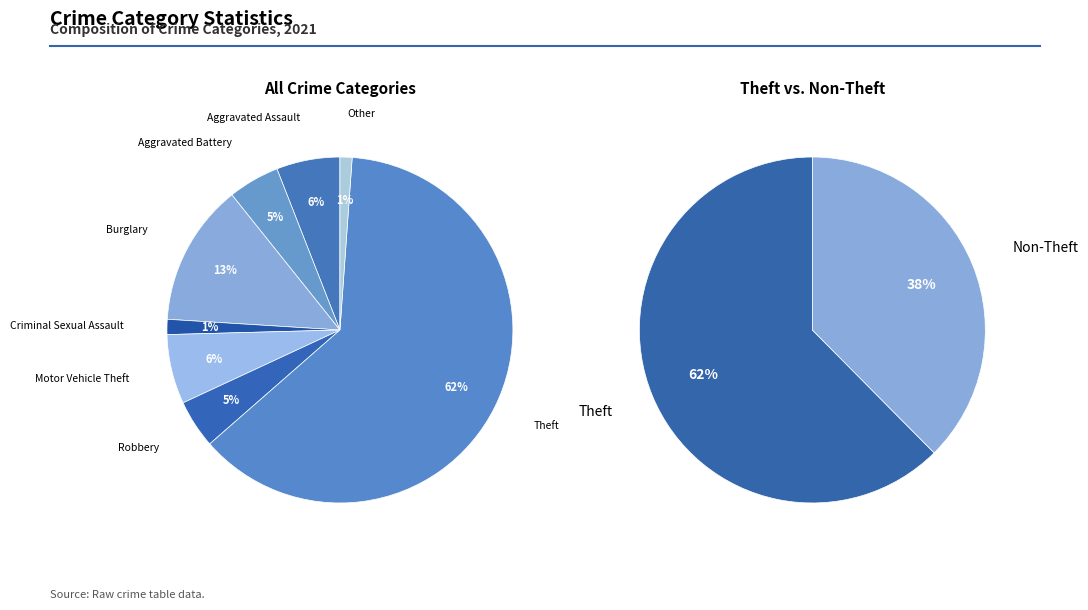

To the nearest percent, what portion does Robbery represent?

5%